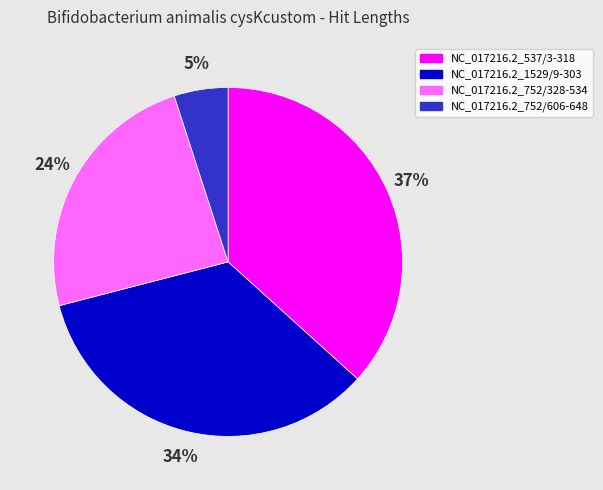

To the nearest percent, what is the difference between the largest and smallest slice percentages?

32%